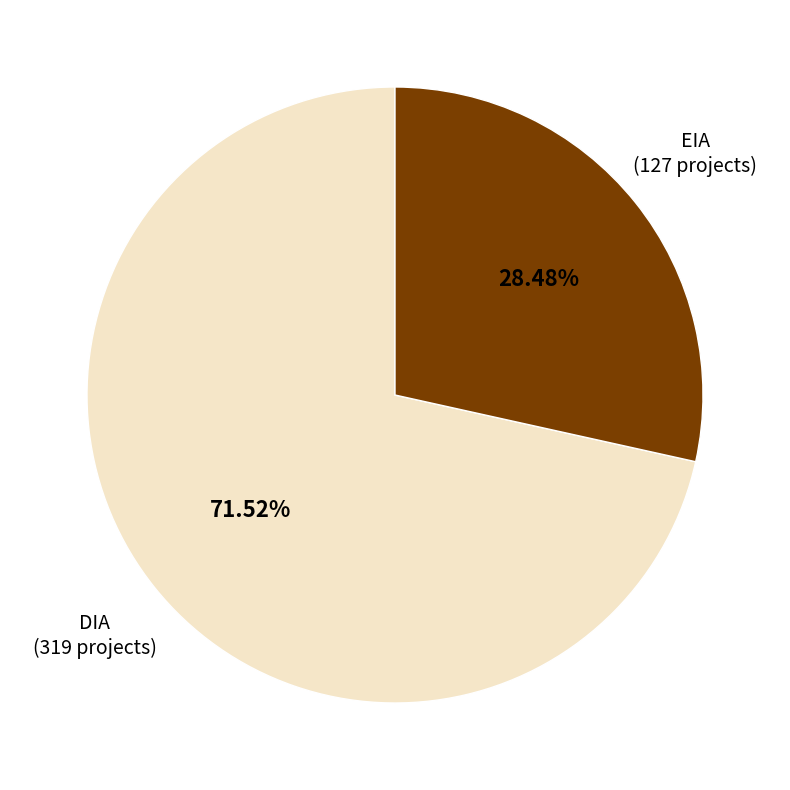

True or false: DIA accounts for 72% of the total.

True